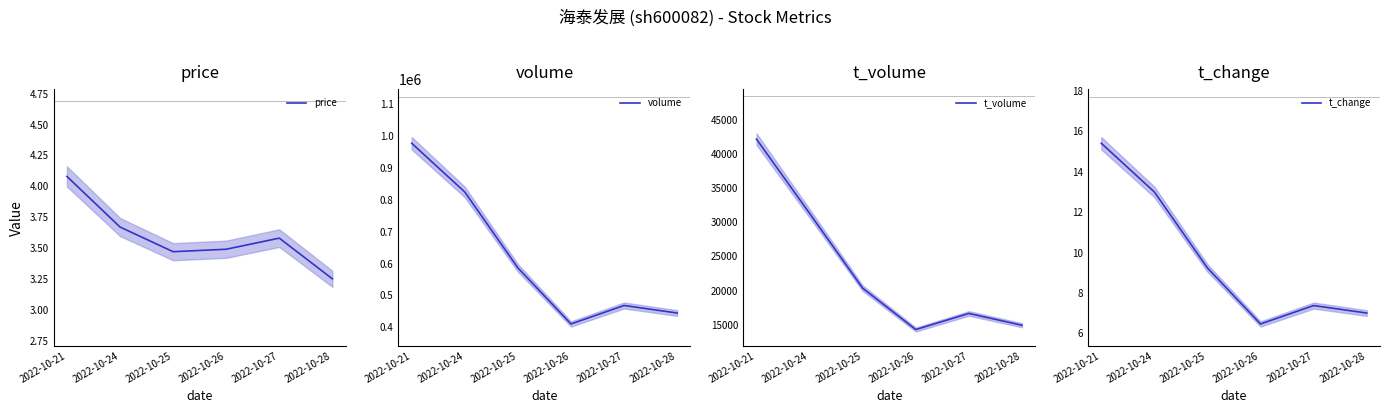

At which label does t_volume first exceed 20343?

2022-10-21